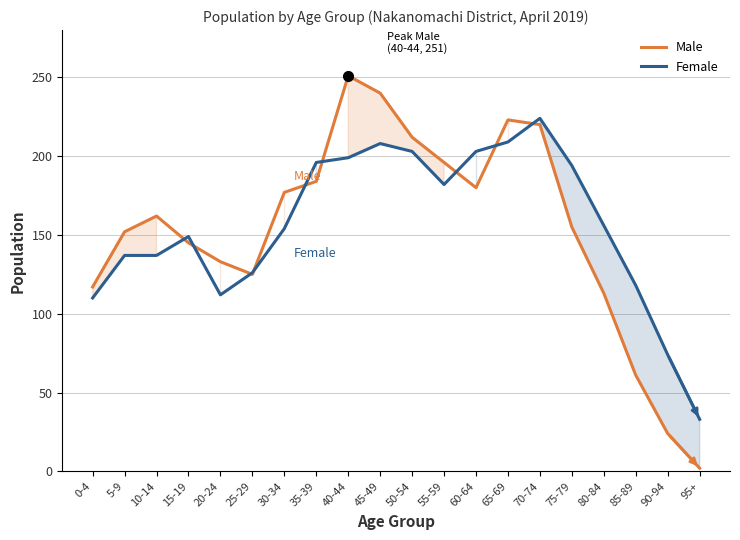

Where do Female and Male first cross each other?

10-14 and 15-19